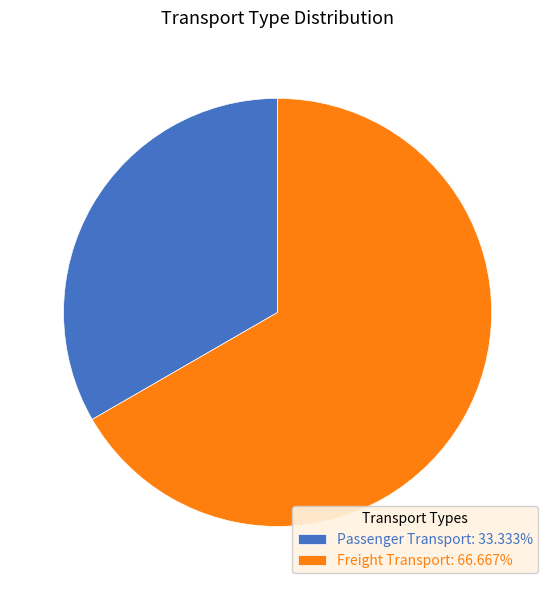

Combined, do Passenger Transport: 33.333% and Freight Transport: 66.667% account for over 50%?

Yes